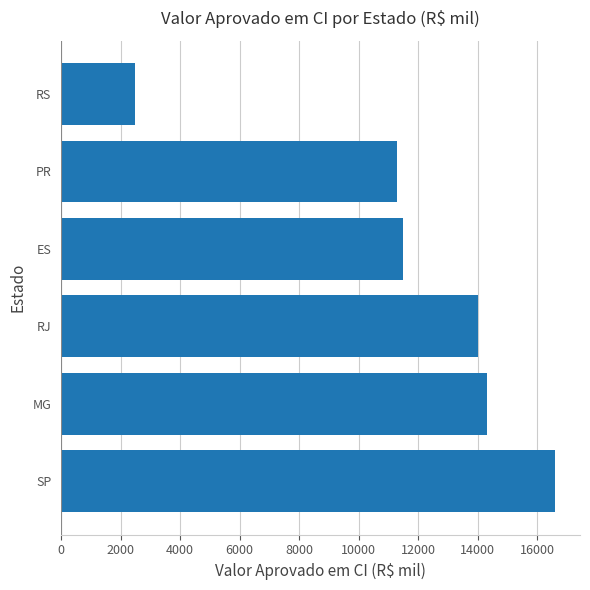

How many categories are shown in the chart?

6